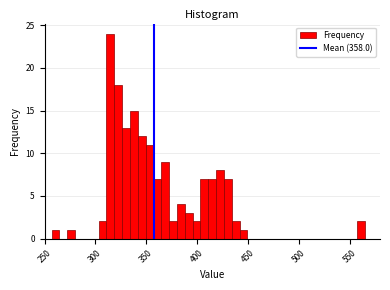

Around what value on the x-axis is the tallest bar? Give the approximate position of its centre, as read against the axis.

315